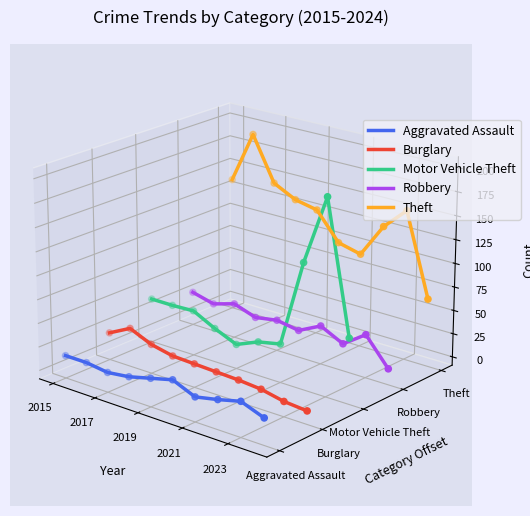

Which series has the largest Y range (max minus min)?

Theft